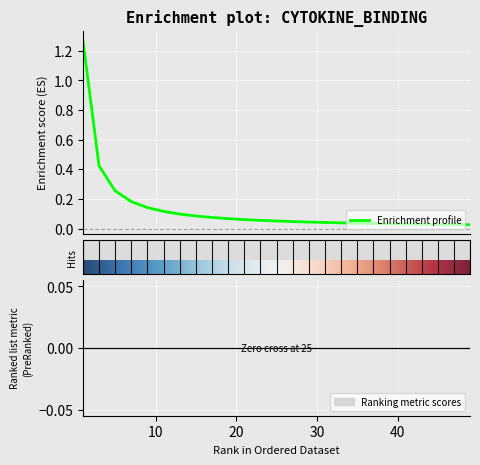

Read the value at 1.

1.3